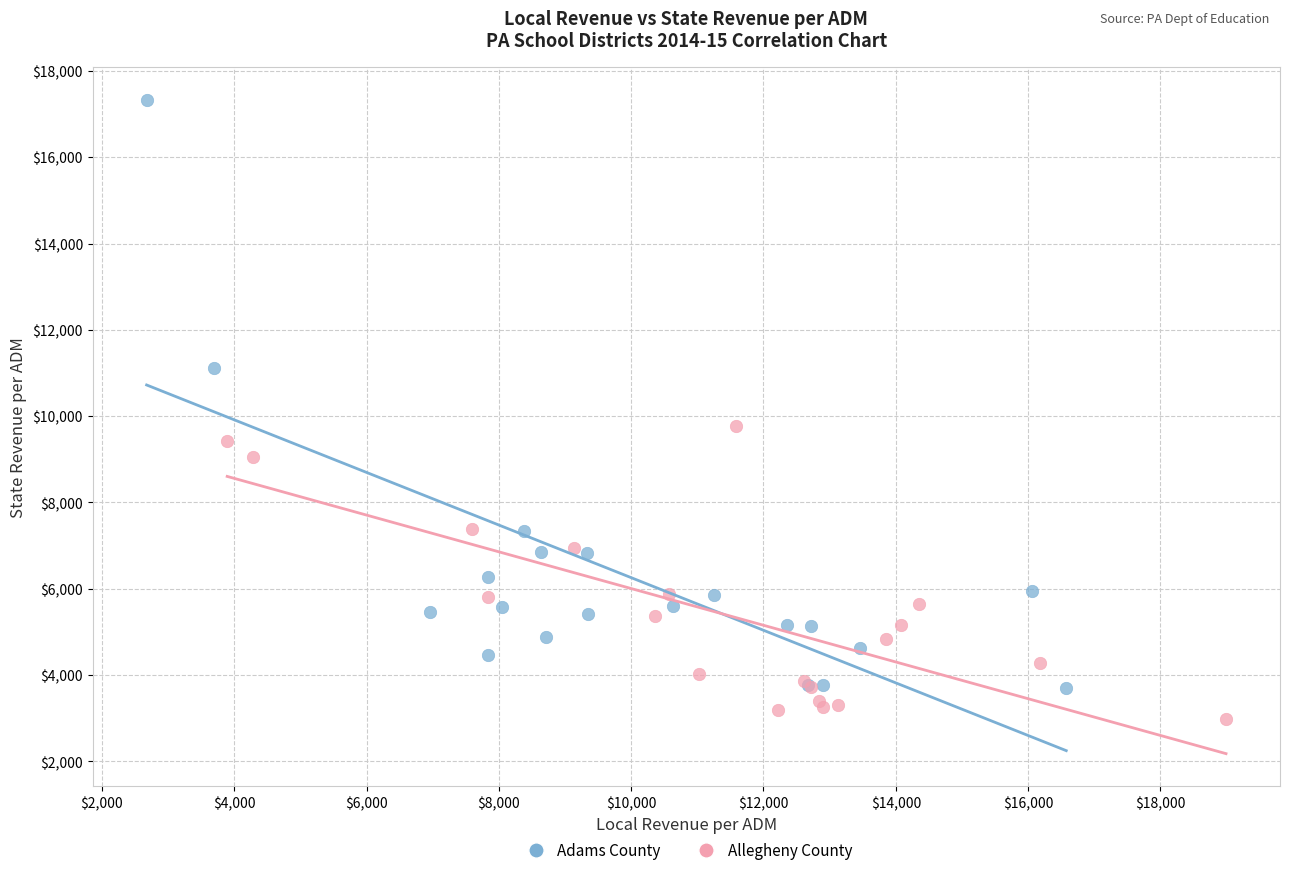

Which series reaches the minimum Y coordinate?

Allegheny County